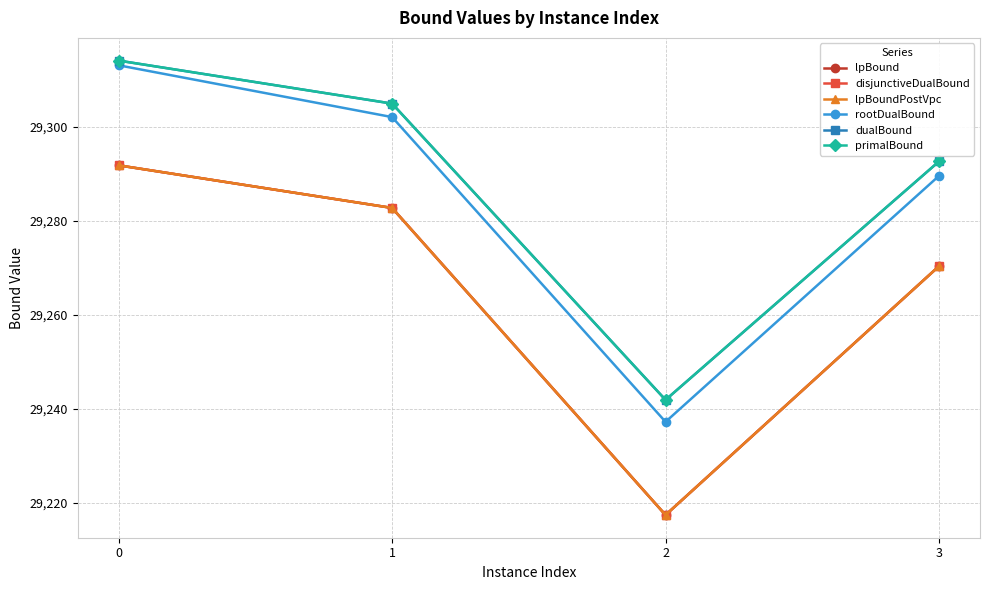

Does the chart have visible grid lines?

Yes